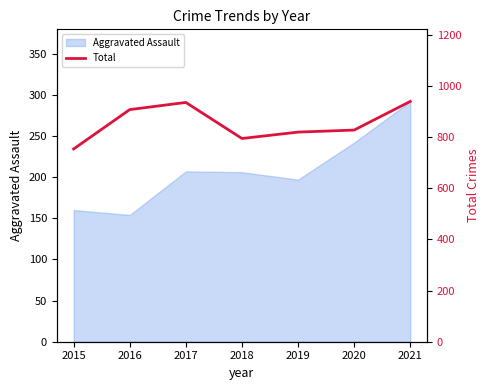

Does the chart have visible grid lines?

No